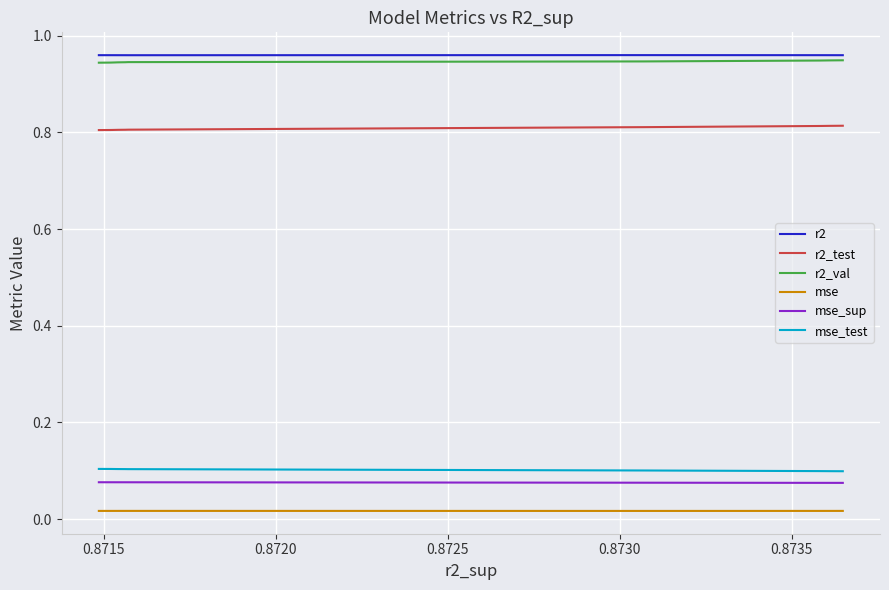

What is the average value of the r2 series?

1.0